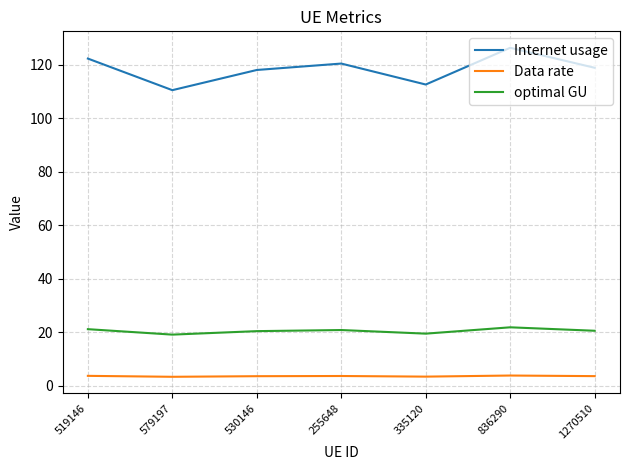

What position from the right is 836290?

2